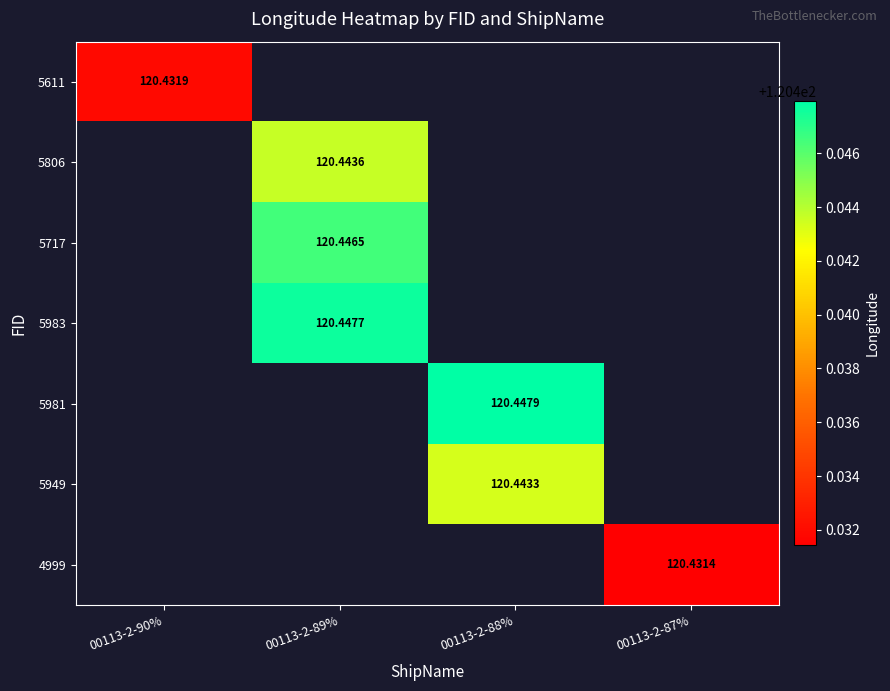

Rank the series by their maximum value, from lowest to highest.

5611, 5806, 5717, 5983, 5981, 5949, 4999